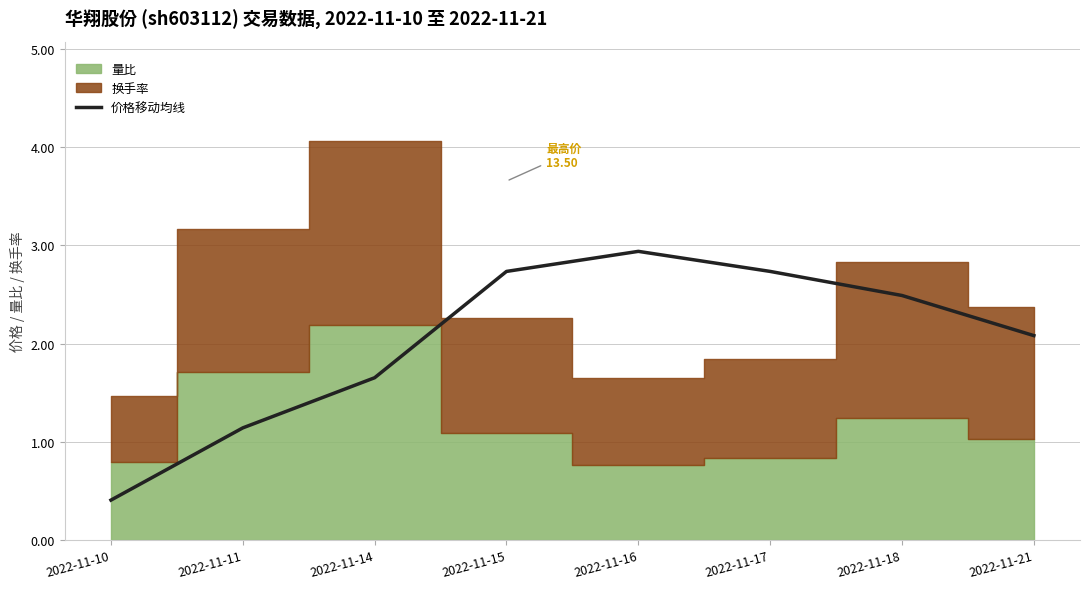

Which label corresponds to the smallest value in the chart?

2022-11-10